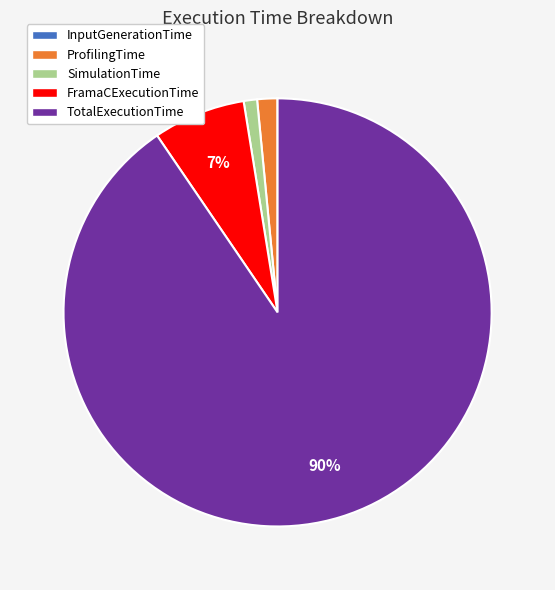

Do FramaCExecutionTime and SimulationTime together represent more than half of the pie?

No